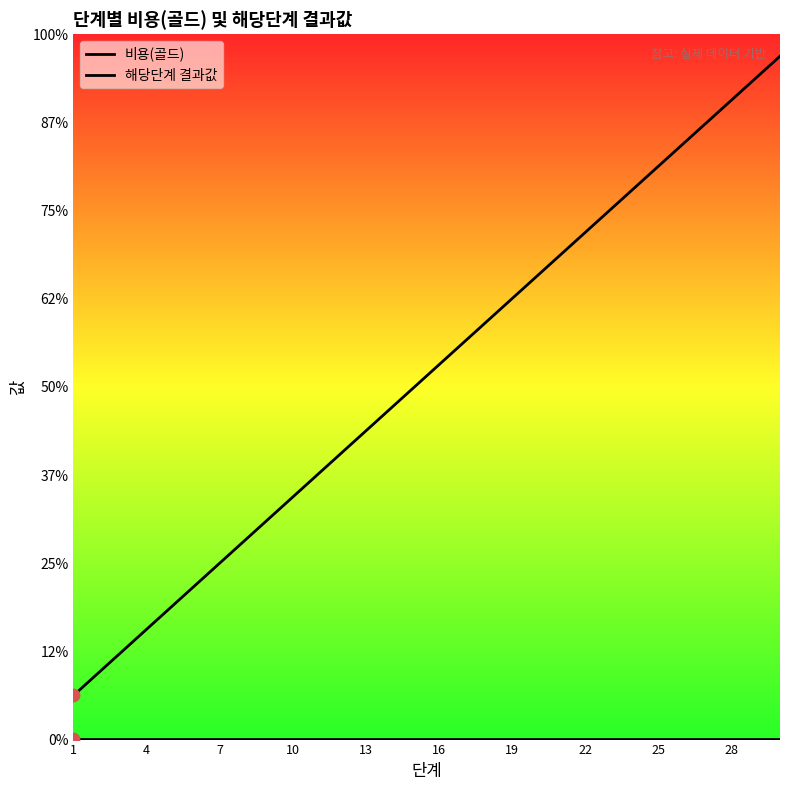

What are all the series names shown in the legend?

비용(골드), 해당단계 결과값